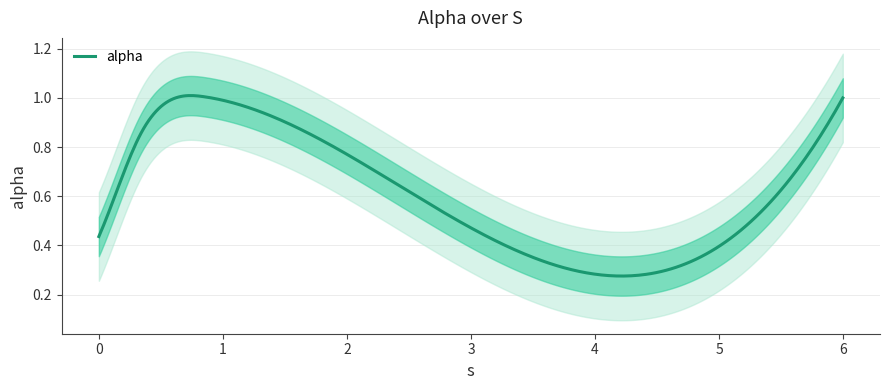

What is the sum of the values at 0.32929177760741046 and 0.0?

1.3